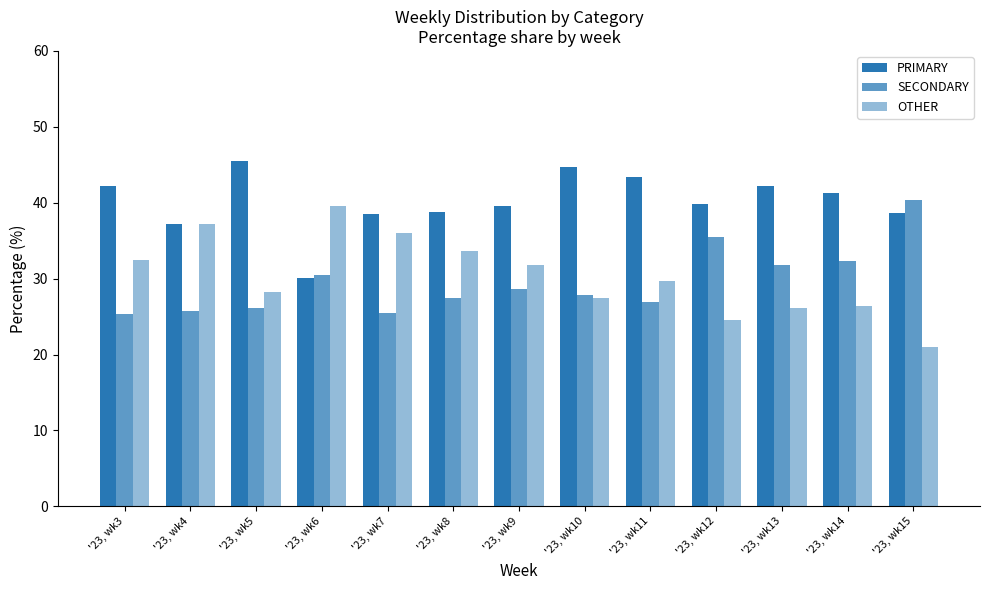

Which category has the lowest value in the PRIMARY series?

'23, wk6